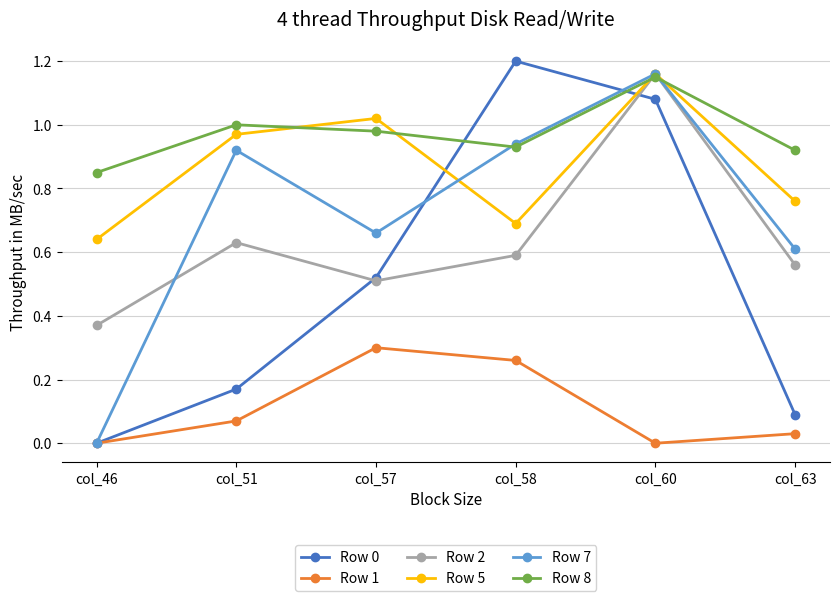

True or false: Row 1 and Row 5 intersect in this chart.

False